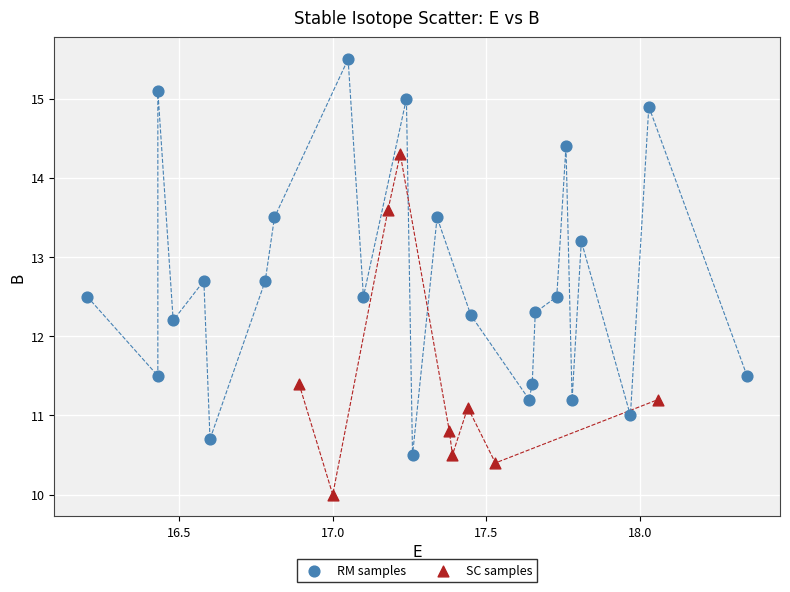

Which series has the largest Y range (max minus min)?

RM samples